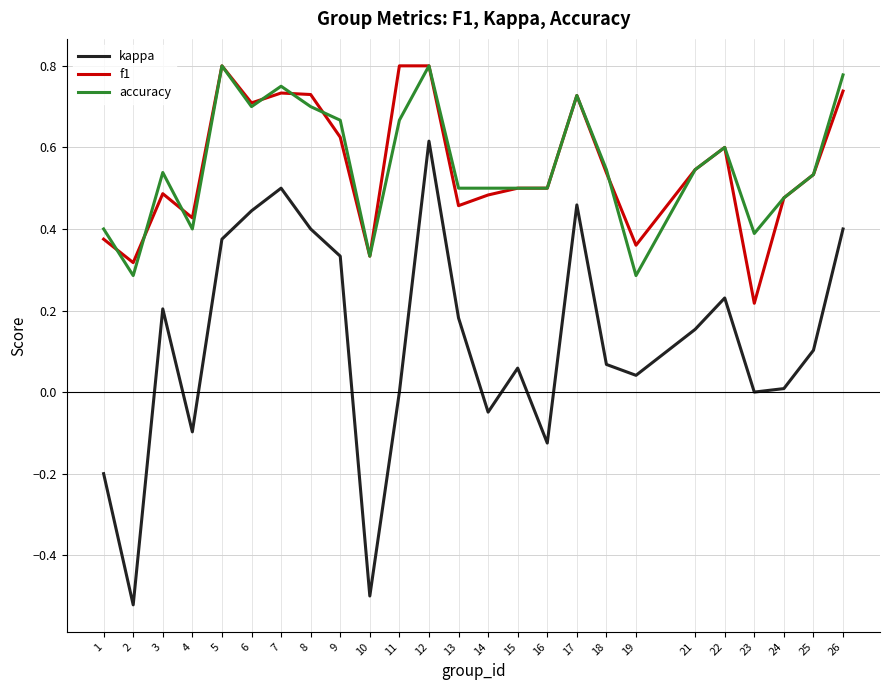

How many distinct data groups are displayed?

3